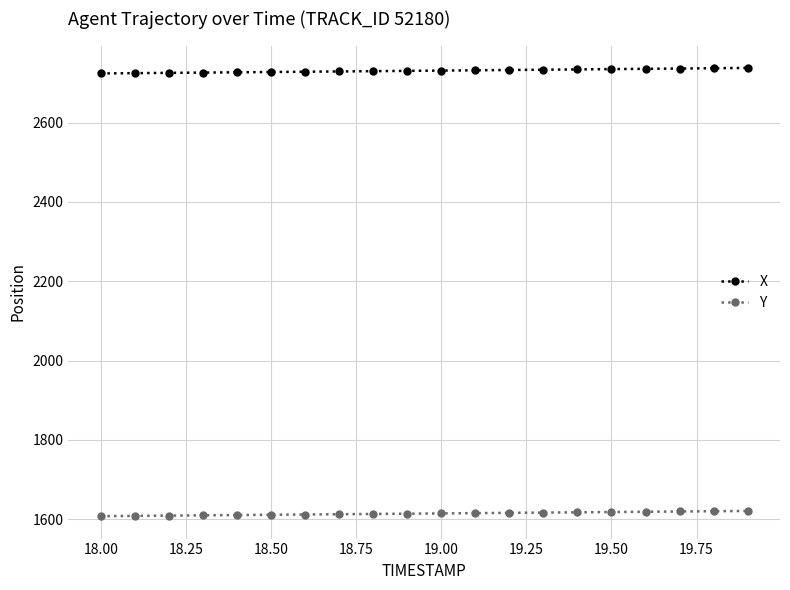

What are all the series names shown in the legend?

X, Y